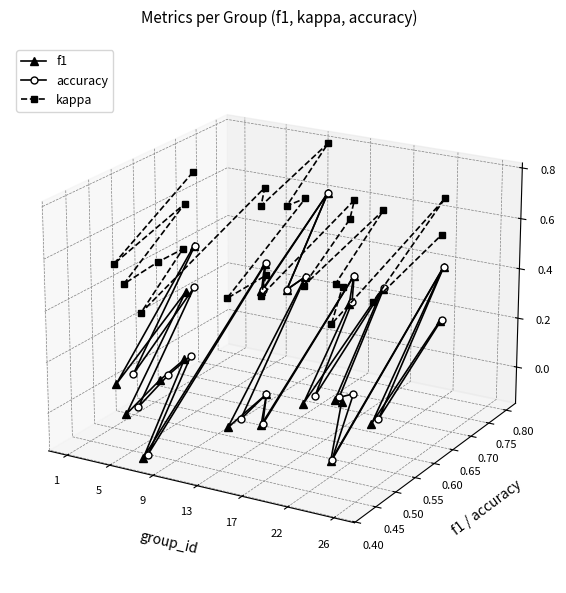

How many categories are shown in the chart?

25